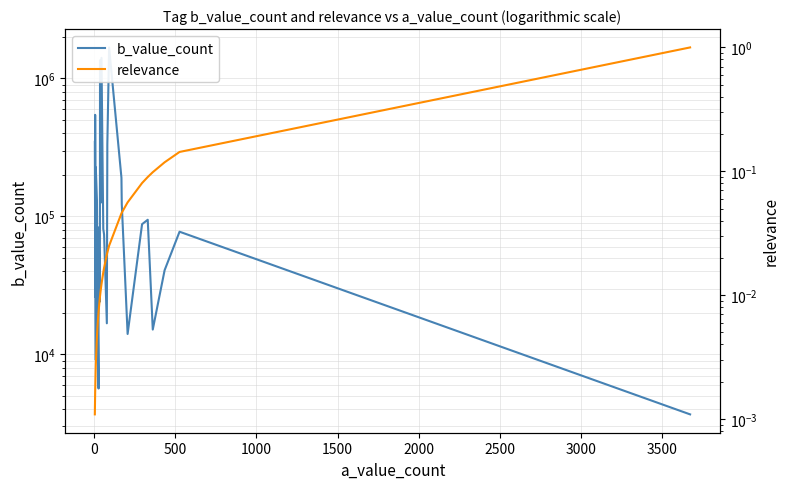

At how many categories does at least one series exceed 1138850?

3